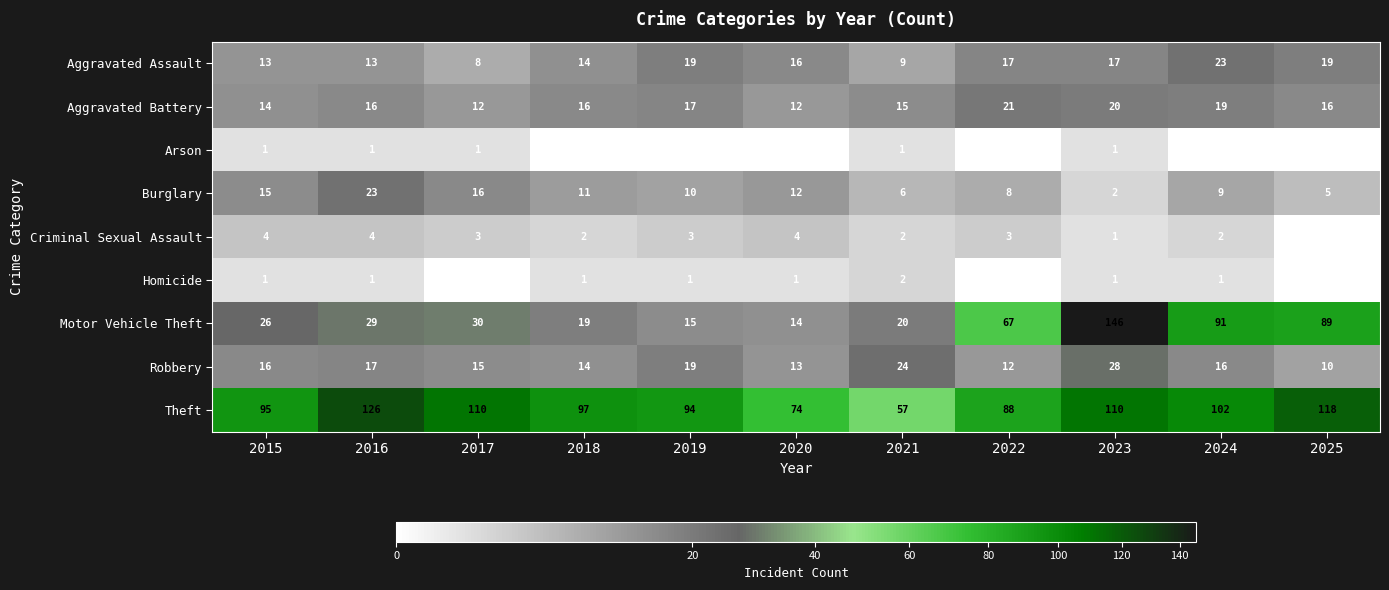

What is the greatest value displayed?

146